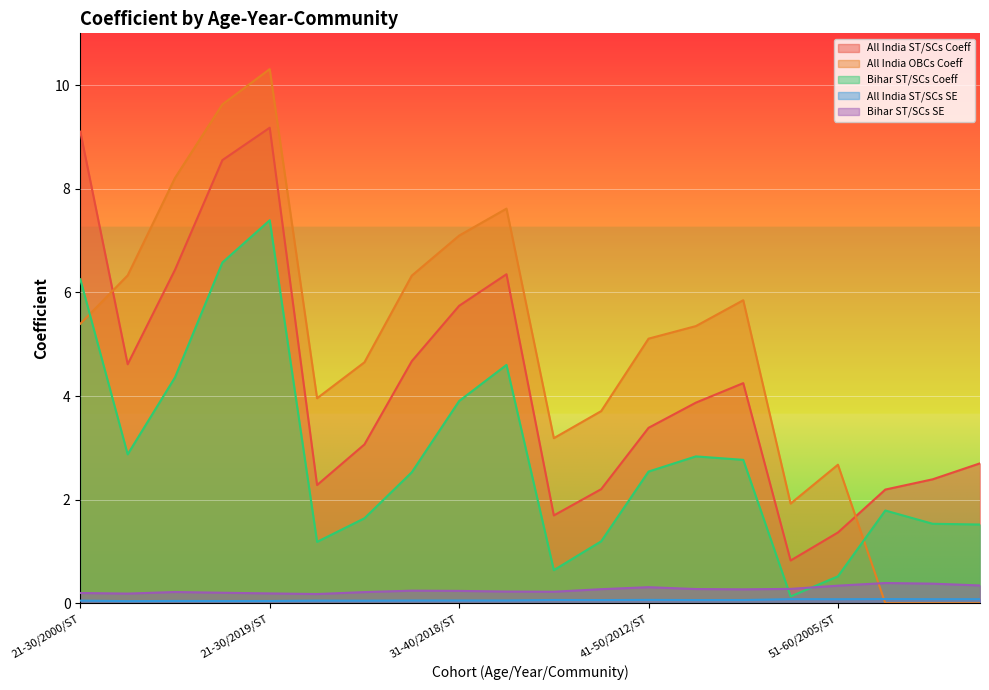

Reading right to left, list all the values displayed in this chart.

All India ST/SCs Coeff: 51-60/2019/ST=2.7	51-60/2018/ST=2.4	51-60/2012/ST=2.2	51-60/2005/ST=1.4	51-60/2000/ST=0.8	41-50/2019/ST=4.2	41-50/2018/ST=3.9	41-50/2012/ST=3.4	41-50/2005/ST=2.2	41-50/2000/ST=1.7	31-40/2019/ST=6.4	31-40/2018/ST=5.7	31-40/2012/ST=4.7	31-40/2005/ST=3.1	31-40/2000/ST=2.3	21-30/2019/ST=9.2	21-30/2018/ST=8.6	21-30/2012/ST=6.4	21-30/2005/ST=4.6	21-30/2000/ST=9.1
All India OBCs Coeff: 51-60/2019/ST=0.0	51-60/2018/ST=0.0	51-60/2012/ST=0.0	51-60/2005/ST=2.7	51-60/2000/ST=1.9	41-50/2019/ST=5.8	41-50/2018/ST=5.3	41-50/2012/ST=5.1	41-50/2005/ST=3.7	41-50/2000/ST=3.2	31-40/2019/ST=7.6	31-40/2018/ST=7.1	31-40/2012/ST=6.3	31-40/2005/ST=4.7	31-40/2000/ST=4.0	21-30/2019/ST=10.3	21-30/2018/ST=9.6	21-30/2012/ST=8.2	21-30/2005/ST=6.3	21-30/2000/ST=5.4
Bihar ST/SCs Coeff: 51-60/2019/ST=1.5	51-60/2018/ST=1.5	51-60/2012/ST=1.8	51-60/2005/ST=0.5	51-60/2000/ST=0.1	41-50/2019/ST=2.8	41-50/2018/ST=2.8	41-50/2012/ST=2.5	41-50/2005/ST=1.2	41-50/2000/ST=0.6	31-40/2019/ST=4.6	31-40/2018/ST=3.9	31-40/2012/ST=2.5	31-40/2005/ST=1.6	31-40/2000/ST=1.2	21-30/2019/ST=7.4	21-30/2018/ST=6.6	21-30/2012/ST=4.4	21-30/2005/ST=2.9	21-30/2000/ST=6.3
All India ST/SCs SE: 51-60/2019/ST=0.1	51-60/2018/ST=0.1	51-60/2012/ST=0.1	51-60/2005/ST=0.1	51-60/2000/ST=0.1	41-50/2019/ST=0.1	41-50/2018/ST=0.1	41-50/2012/ST=0.1	41-50/2005/ST=0.1	41-50/2000/ST=0.1	31-40/2019/ST=0.1	31-40/2018/ST=0.1	31-40/2012/ST=0.1	31-40/2005/ST=0.0	31-40/2000/ST=0.1	21-30/2019/ST=0.0	21-30/2018/ST=0.0	21-30/2012/ST=0.0	21-30/2005/ST=0.0	21-30/2000/ST=0.1
Bihar ST/SCs SE: 51-60/2019/ST=0.3	51-60/2018/ST=0.4	51-60/2012/ST=0.4	51-60/2005/ST=0.3	51-60/2000/ST=0.3	41-50/2019/ST=0.3	41-50/2018/ST=0.3	41-50/2012/ST=0.3	41-50/2005/ST=0.3	41-50/2000/ST=0.2	31-40/2019/ST=0.2	31-40/2018/ST=0.2	31-40/2012/ST=0.2	31-40/2005/ST=0.2	31-40/2000/ST=0.2	21-30/2019/ST=0.2	21-30/2018/ST=0.2	21-30/2012/ST=0.2	21-30/2005/ST=0.2	21-30/2000/ST=0.2